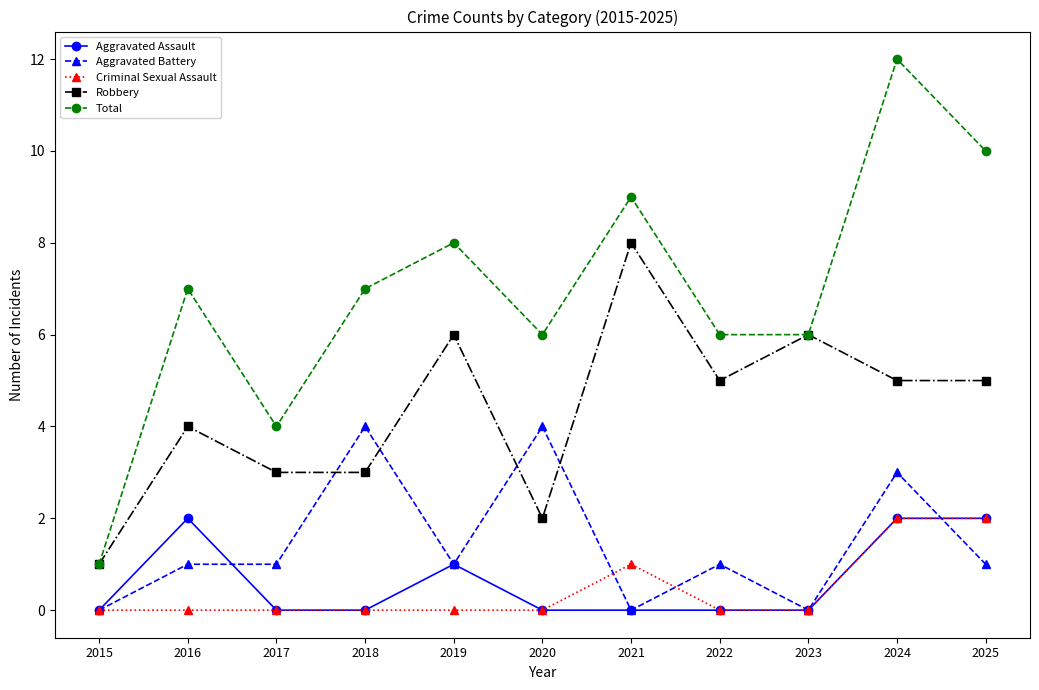

At how many categories does at least one series exceed 0?

11